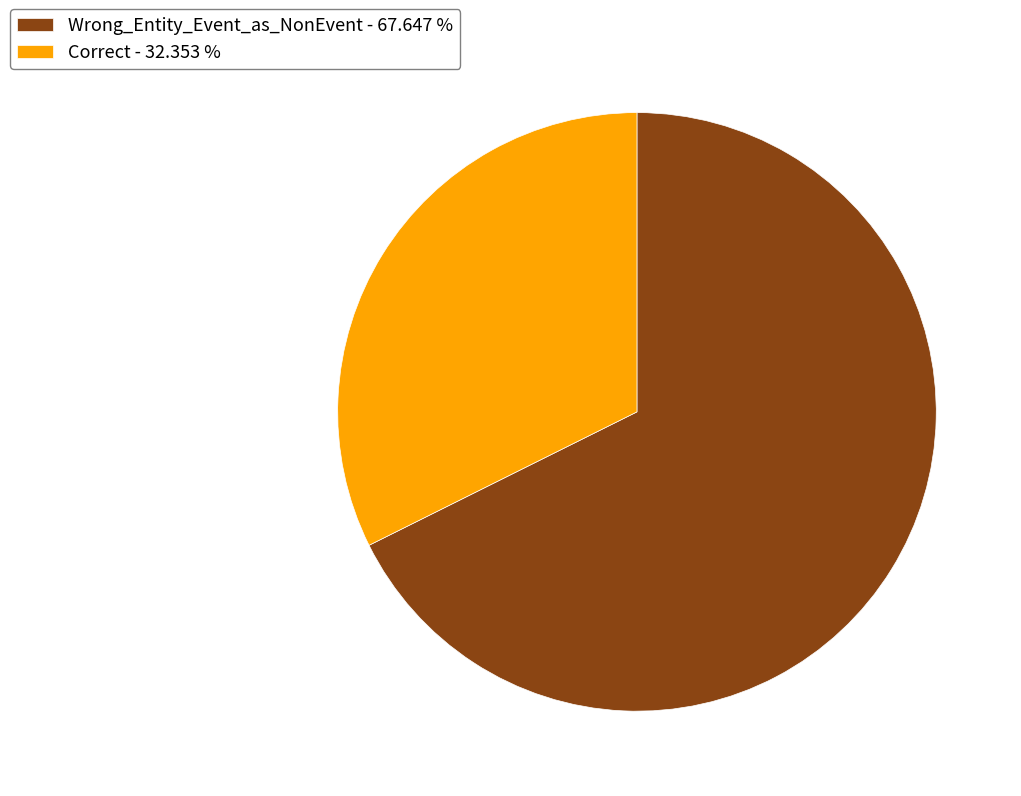

True or false: Correct accounts for 32% of the total.

True